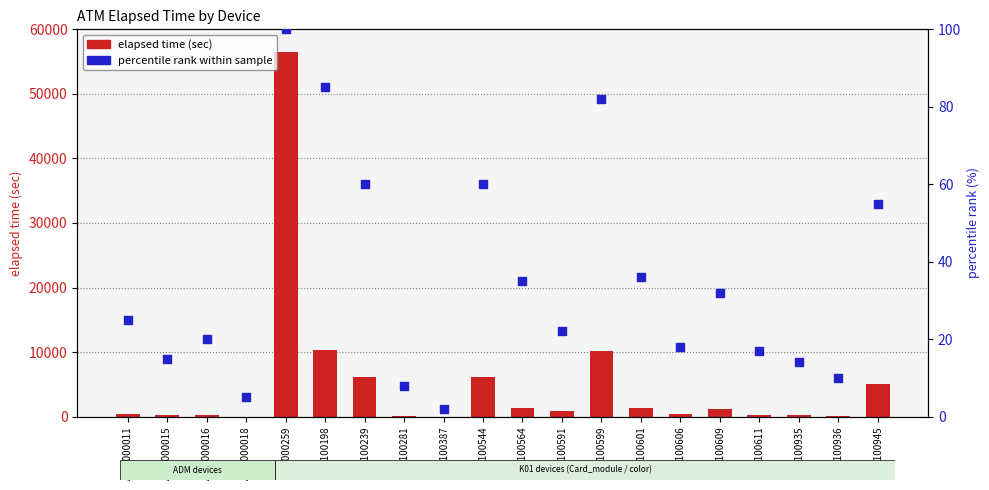

Is the value of elapsed time (sec) at K0100239 greater than the value of percentile rank within sample at K0100281?

Yes